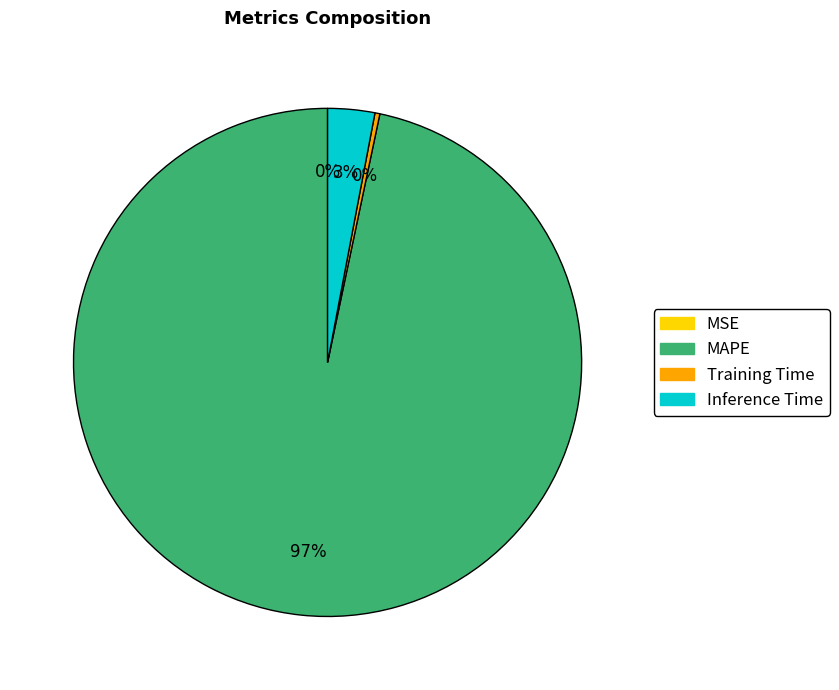

The MAPE slice represents 97% of the pie. True or false?

True